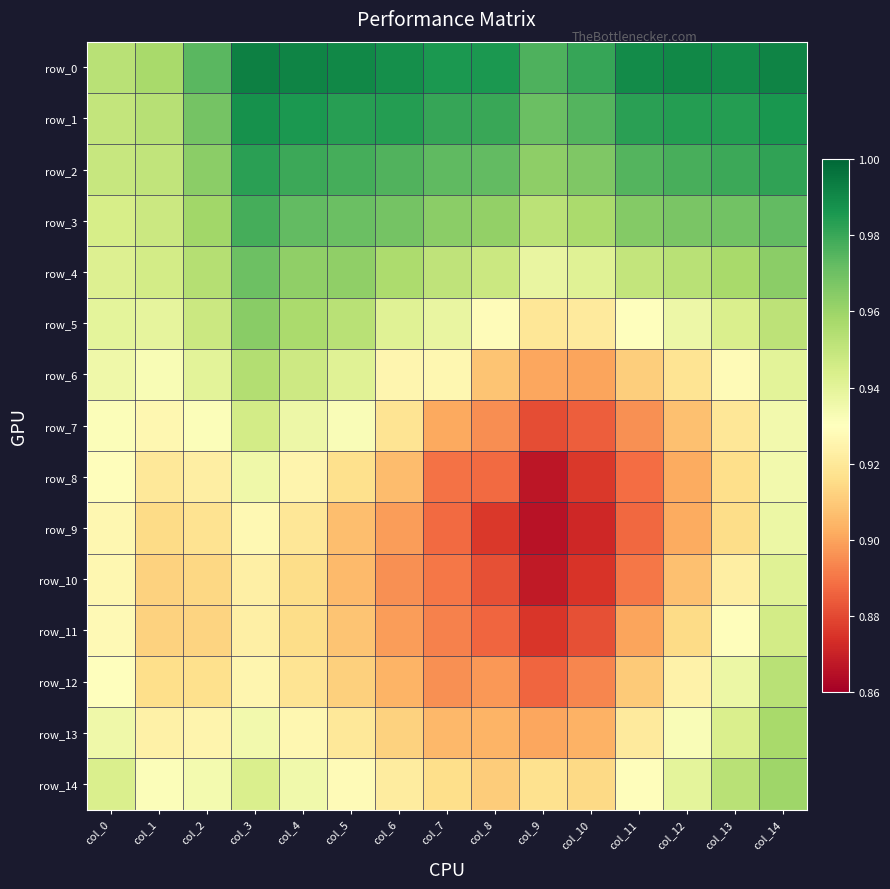

What is the sum of the row_9 values at col_2 and col_3?

1.8